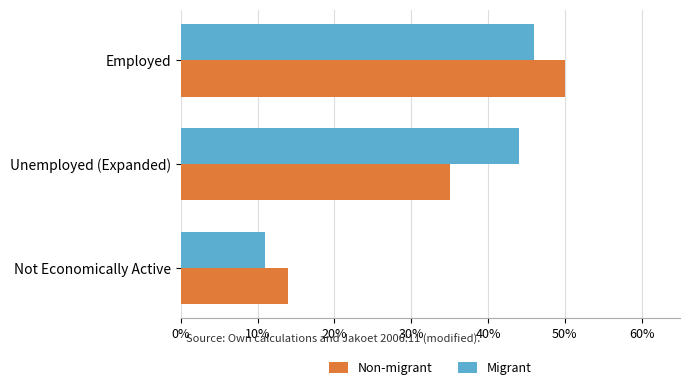

What is the maximum value for Non-migrant?

0.5